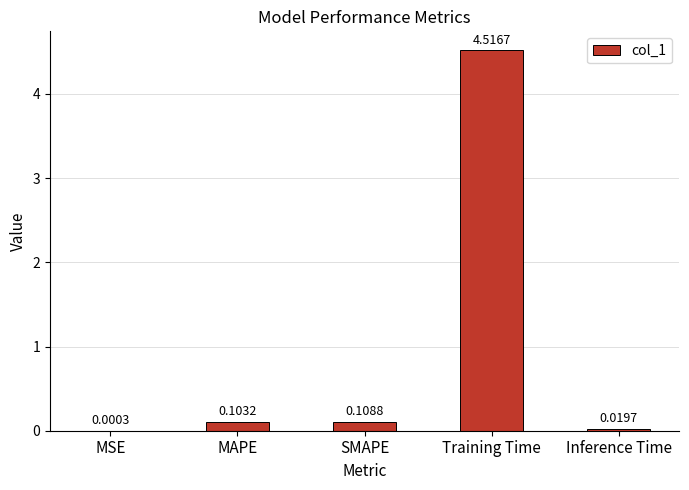

Between MSE and SMAPE, which is larger?

SMAPE